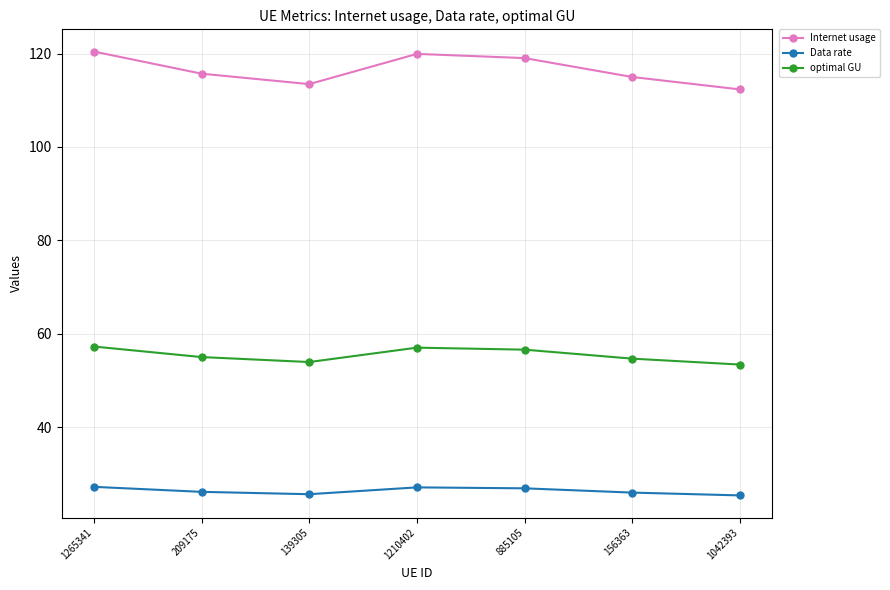

Which series has the largest total across all categories?

Internet usage